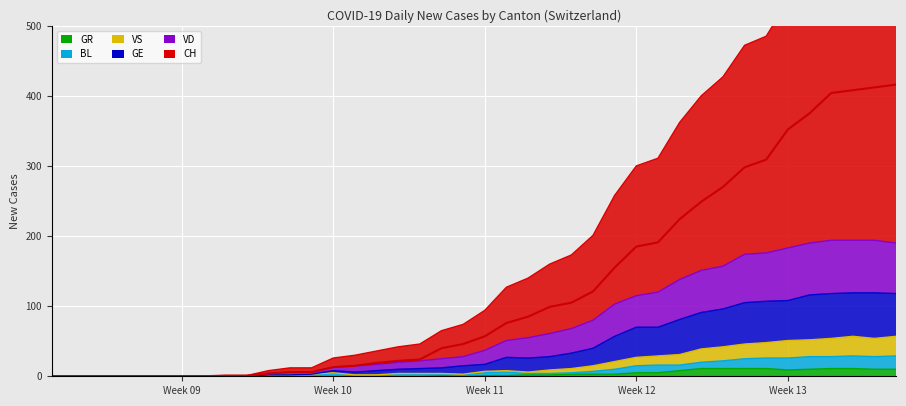

The value of VS at 7 is -34. True or false?

False